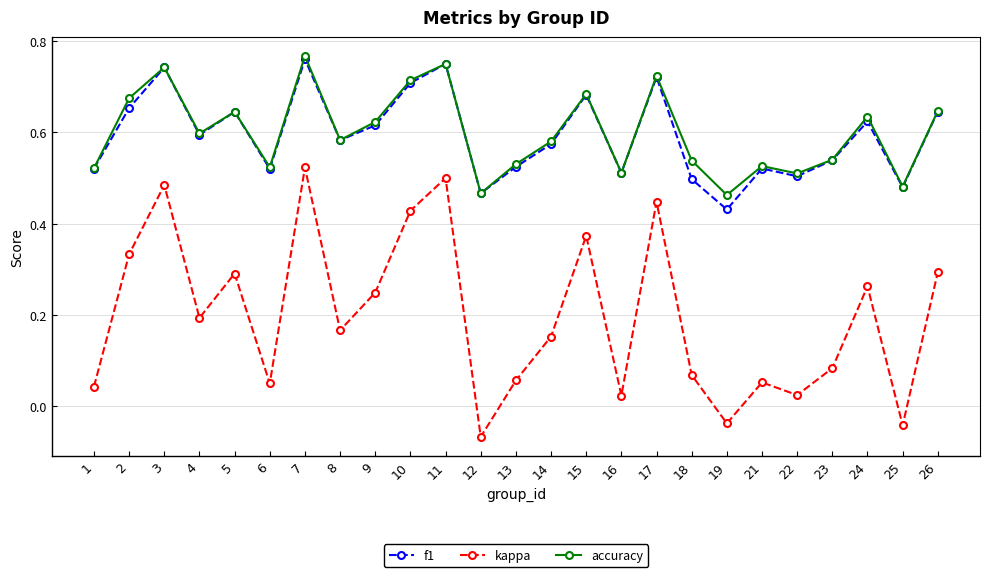

Which category has the lowest value in the f1 series?

19